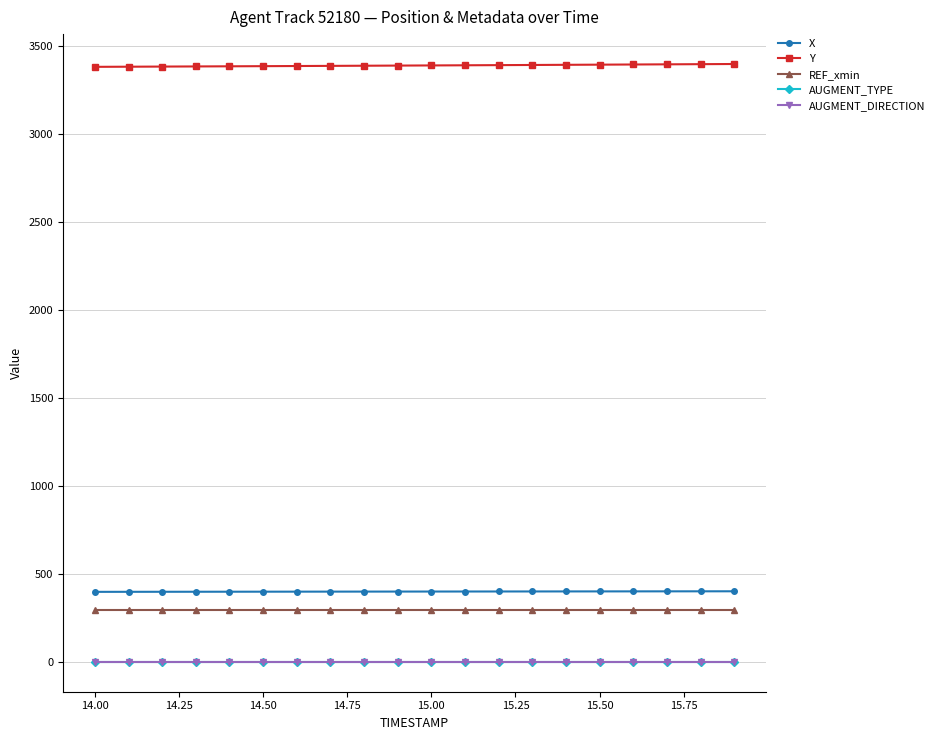

What is the maximum value for Y?

3400.3